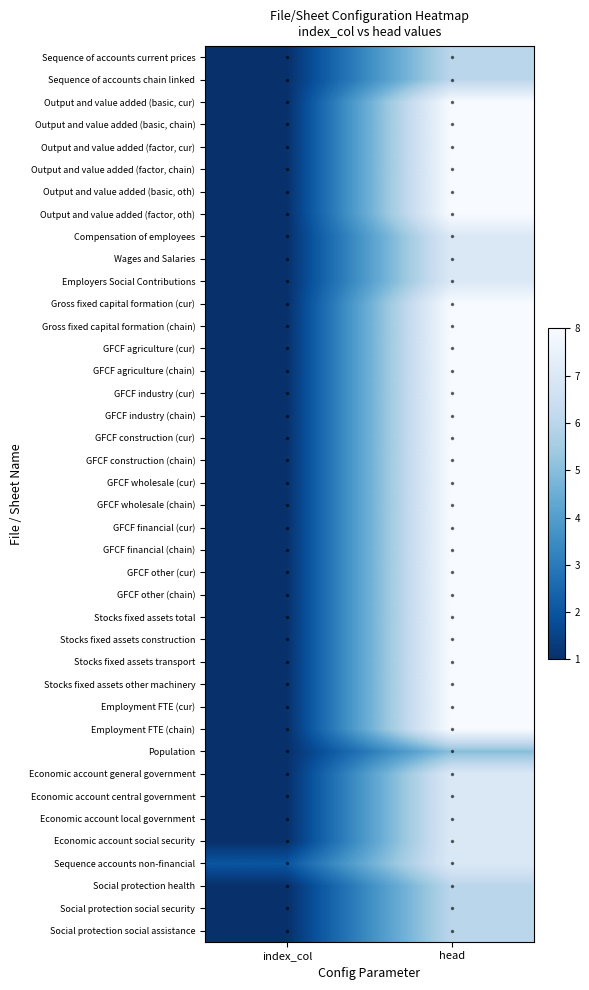

Reading left to right, extract all data points from this chart.

Sequence of accounts current prices: index_col=1	head=6
Sequence of accounts chain linked: index_col=1	head=6
Output and value added (basic, cur): index_col=1	head=8
Output and value added (basic, chain): index_col=1	head=8
Output and value added (factor, cur): index_col=1	head=8
Output and value added (factor, chain): index_col=1	head=8
Output and value added (basic, oth): index_col=1	head=8
Output and value added (factor, oth): index_col=1	head=8
Compensation of employees: index_col=1	head=7
Wages and Salaries: index_col=1	head=7
Employers Social Contributions: index_col=1	head=7
Gross fixed capital formation (cur): index_col=1	head=8
Gross fixed capital formation (chain): index_col=1	head=8
GFCF agriculture (cur): index_col=1	head=8
GFCF agriculture (chain): index_col=1	head=8
GFCF industry (cur): index_col=1	head=8
GFCF industry (chain): index_col=1	head=8
GFCF construction (cur): index_col=1	head=8
GFCF construction (chain): index_col=1	head=8
GFCF wholesale (cur): index_col=1	head=8
GFCF wholesale (chain): index_col=1	head=8
GFCF financial (cur): index_col=1	head=8
GFCF financial (chain): index_col=1	head=8
GFCF other (cur): index_col=1	head=8
GFCF other (chain): index_col=1	head=8
Stocks fixed assets total: index_col=1	head=8
Stocks fixed assets construction: index_col=1	head=8
Stocks fixed assets transport: index_col=1	head=8
Stocks fixed assets other machinery: index_col=1	head=8
Employment FTE (cur): index_col=1	head=8
Employment FTE (chain): index_col=1	head=8
Population: index_col=1	head=5
Economic account general government: index_col=1	head=7
Economic account central government: index_col=1	head=7
Economic account local government: index_col=1	head=7
Economic account social security: index_col=1	head=7
Sequence accounts non-financial: index_col=2	head=7
Social protection health: index_col=1	head=6
Social protection social security: index_col=1	head=6
Social protection social assistance: index_col=1	head=6